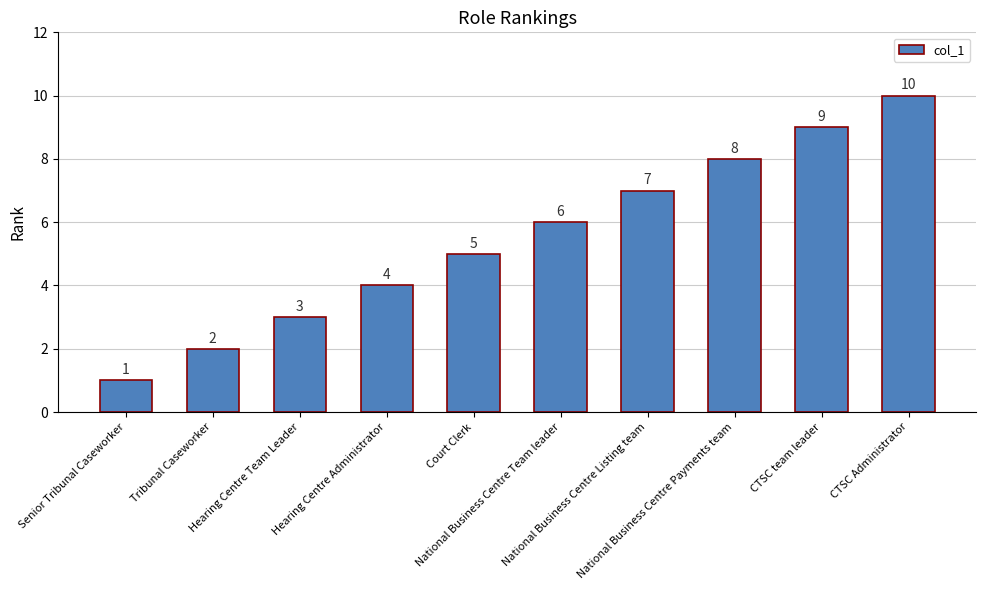

What is the value of the 2nd bar from the left?

2